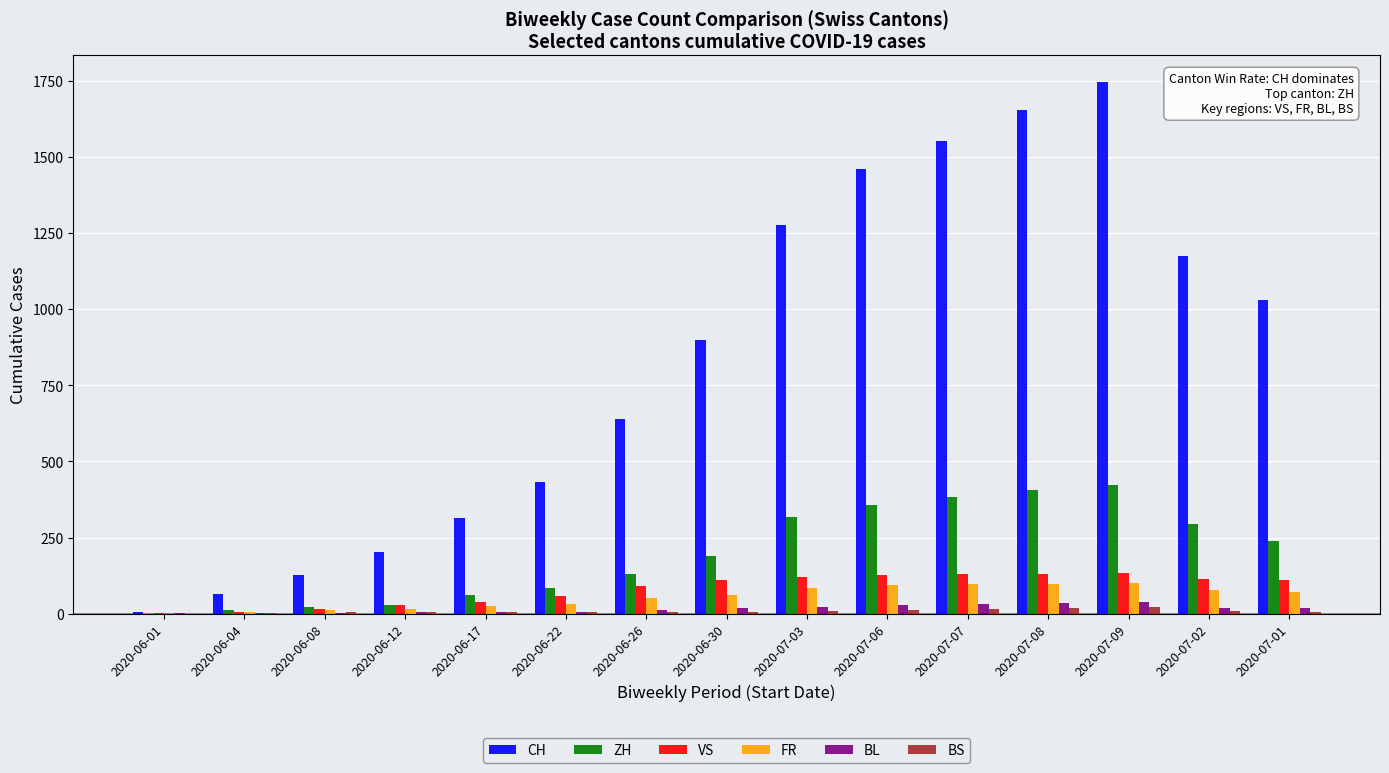

What is the sum of the CH values at 2020-06-01 and 2020-07-07?

1559